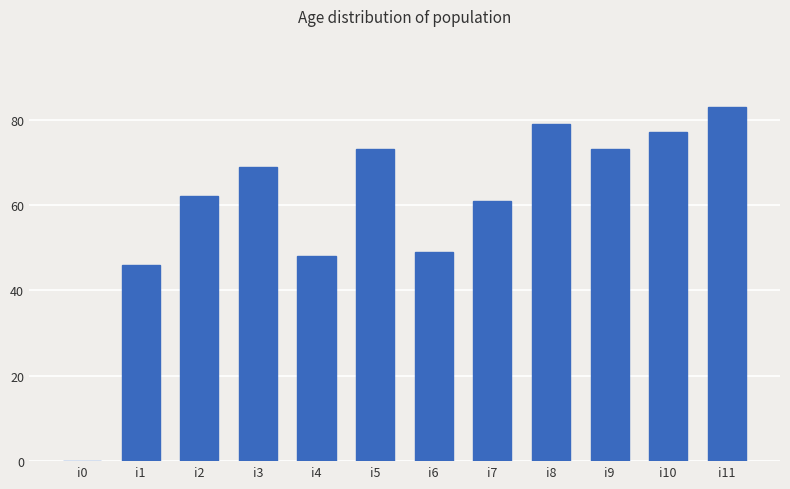

Between i10 and i9, which is larger?

i10